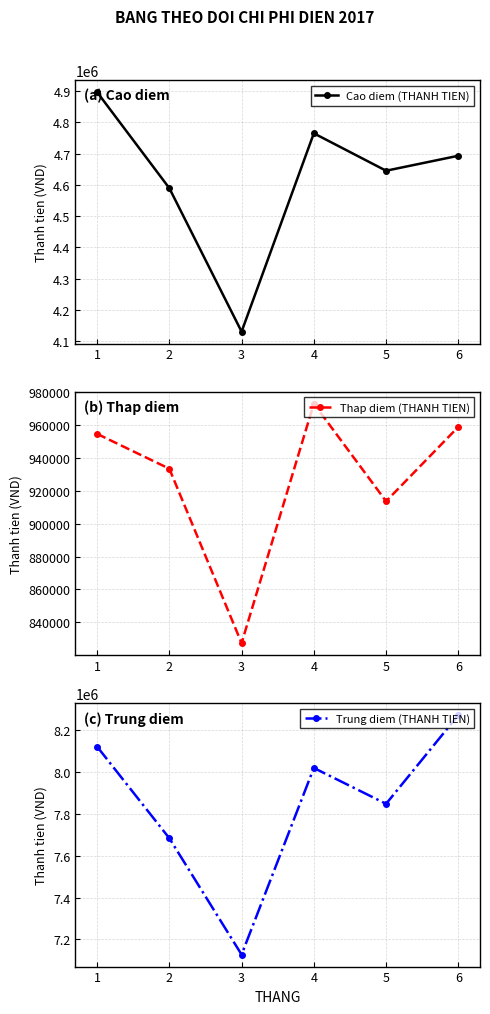

Which series has the largest total across all categories?

Trung diem (THANH TIEN)